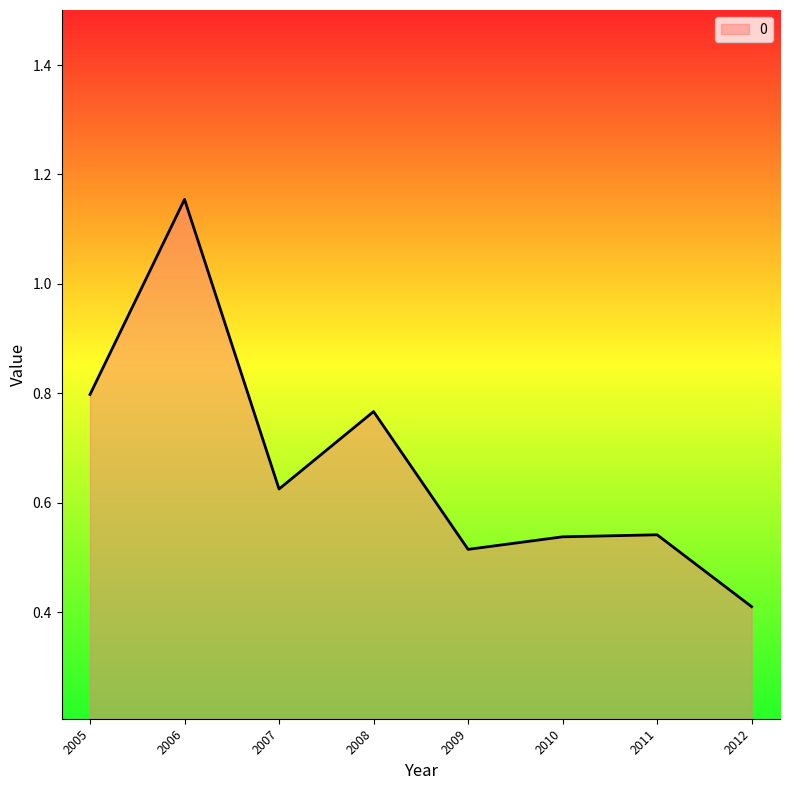

Which has a higher value, 2005 or 2011?

2005